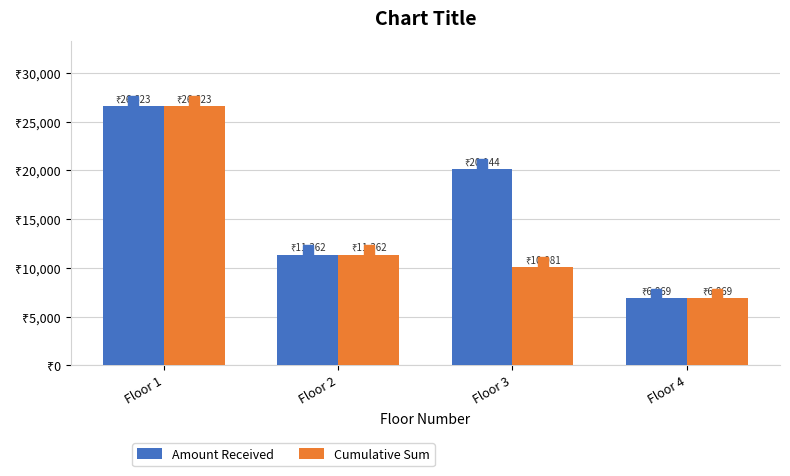

Reading left to right, list all the values displayed in this chart.

Amount Received: 26623.0	11362.0	20144.3	6869.0
Cumulative Sum: 26623.0	11362.0	10081.0	6869.0